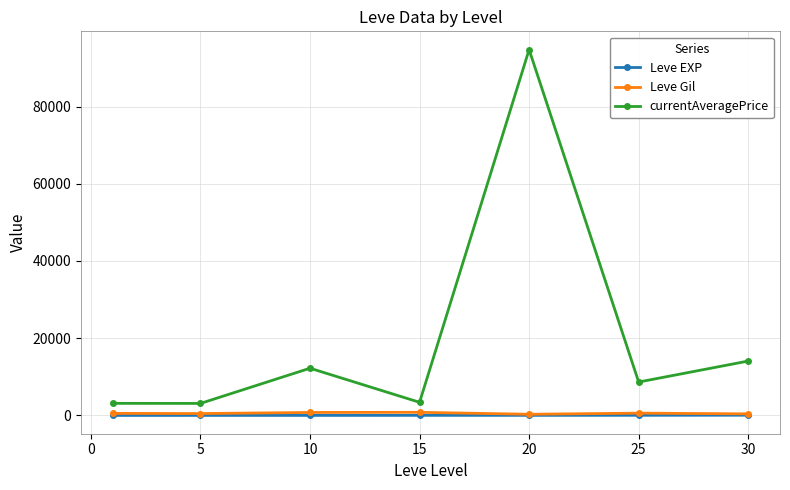

Which series has the widest spread of values?

currentAveragePrice